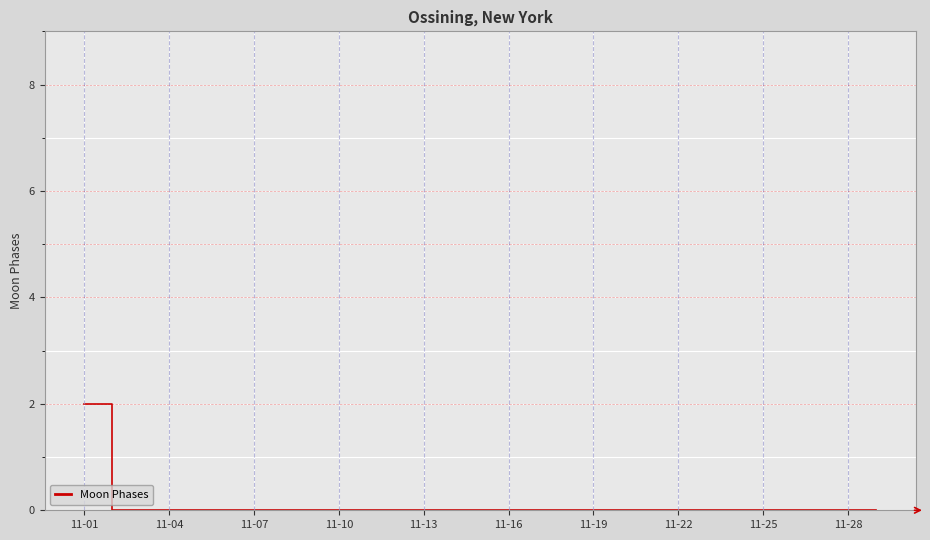

Reading left to right, extract all data points from this chart.

2	0	0	0	0	0	0	0	0	0	0	0	0	0	0	0	0	0	0	0	0	0	0	0	0	0	0	0	0